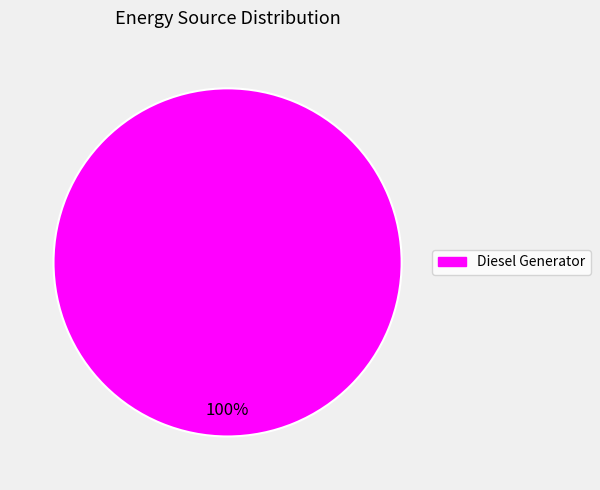

Is there a majority slice in this chart?

Yes